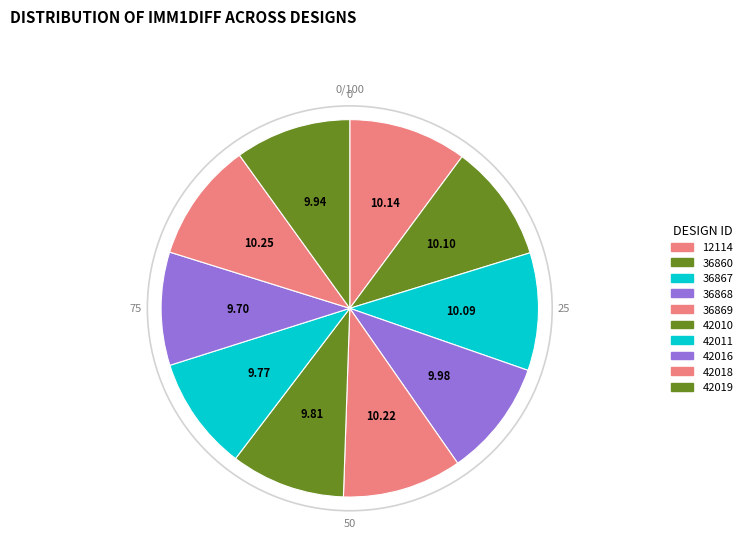

To the nearest percent, what is the difference between the largest and smallest slice percentages?

1%